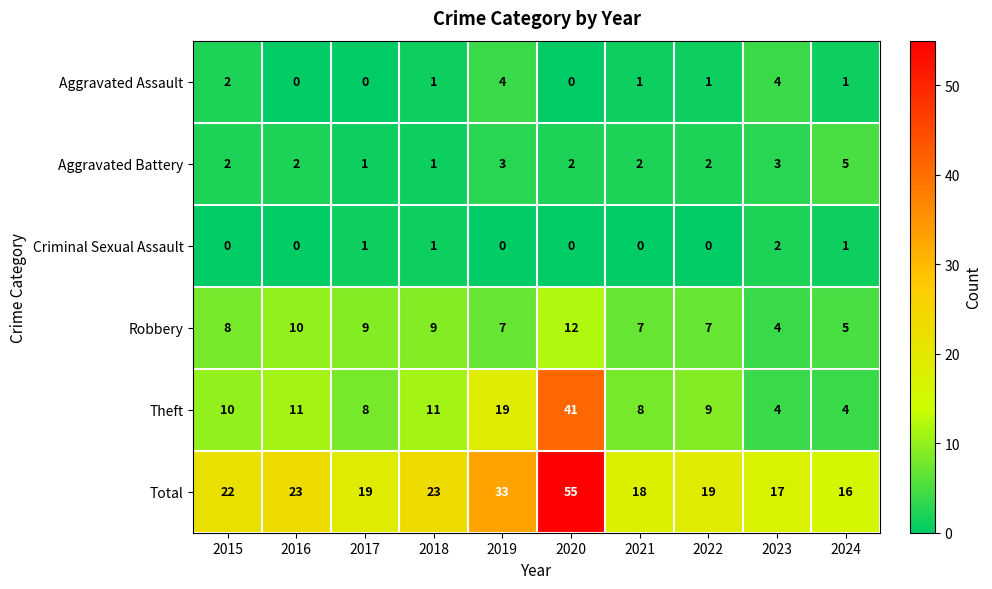

What is the sum of the Theft values at 2020 and 2019?

60